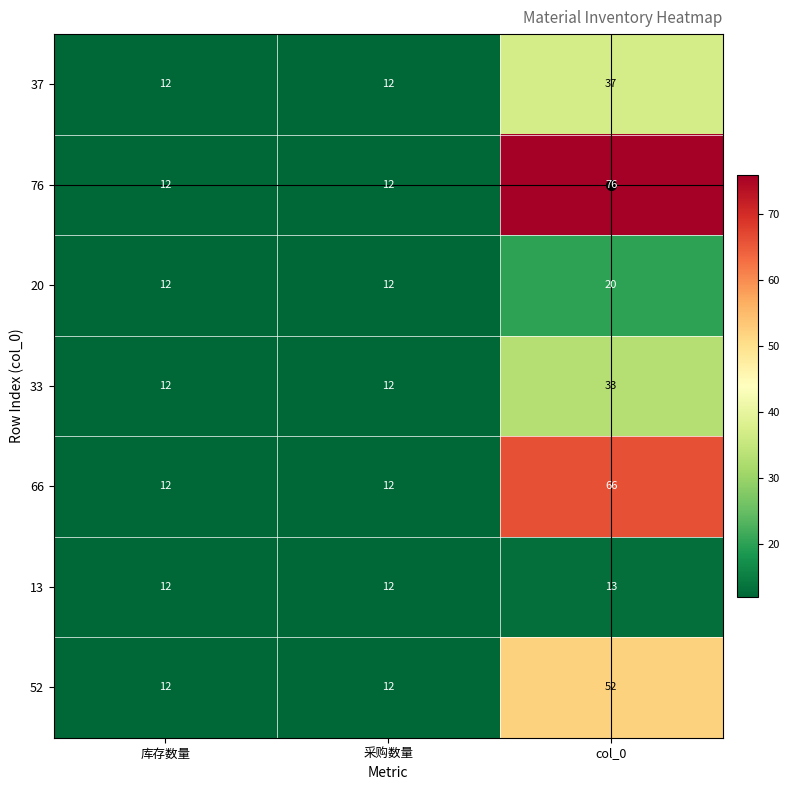

What is the sum of the 33 values at col_0 and 采购数量?

45